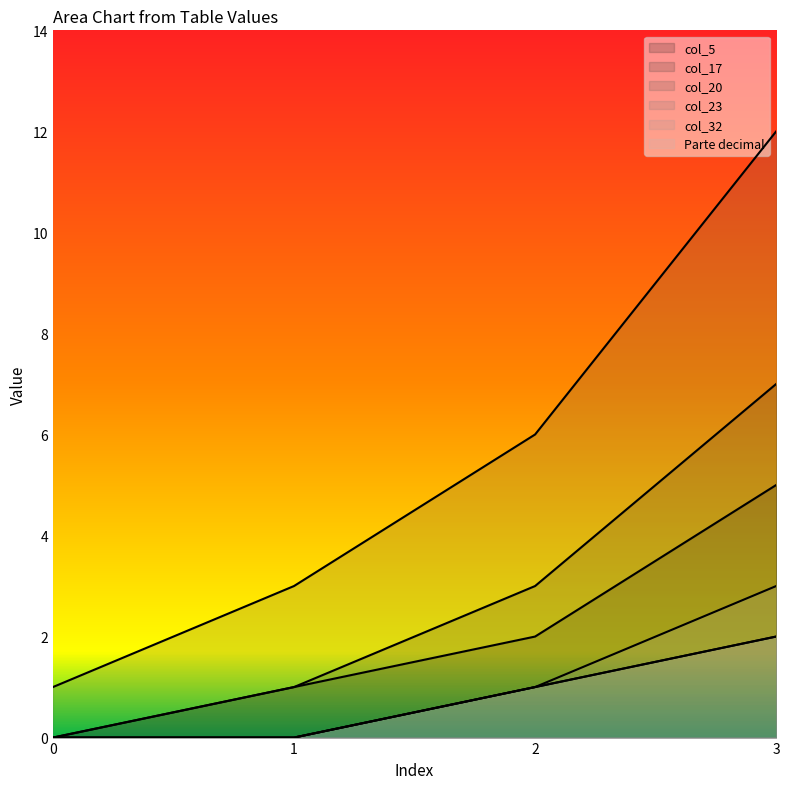

Does the chart display data point markers on the line(s)?

No